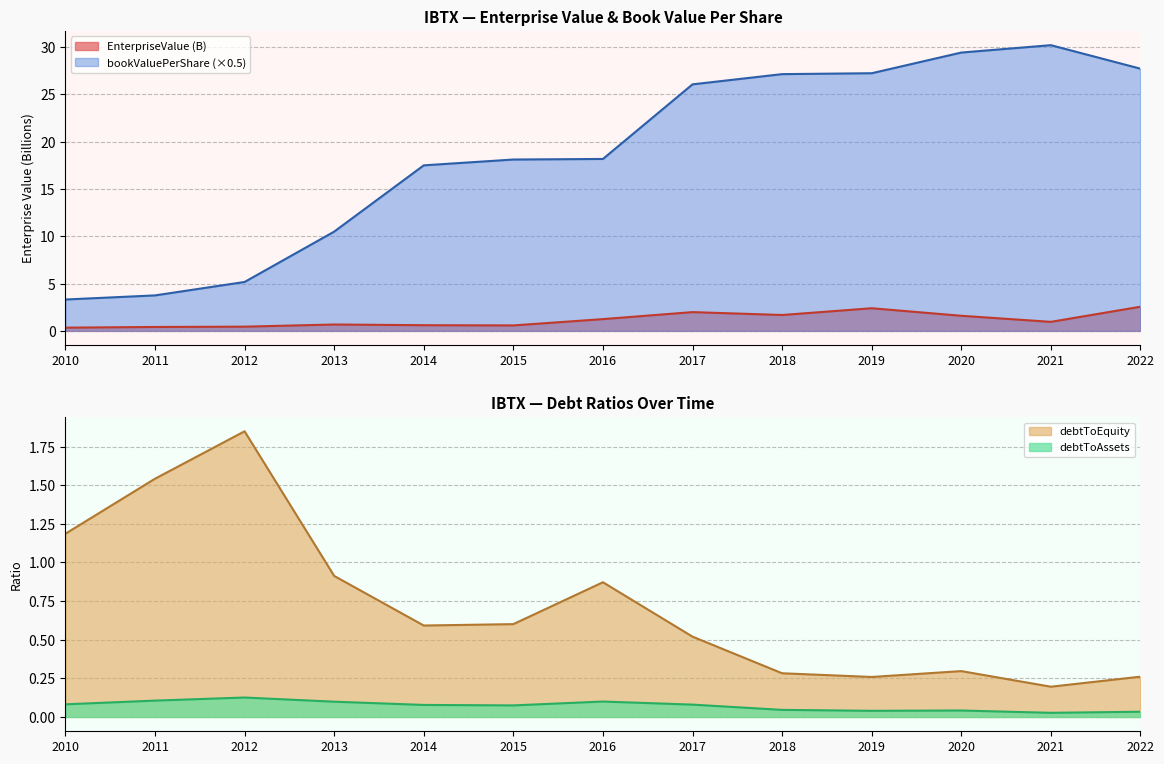

Read the EnterpriseValue value at 2014.

0.6